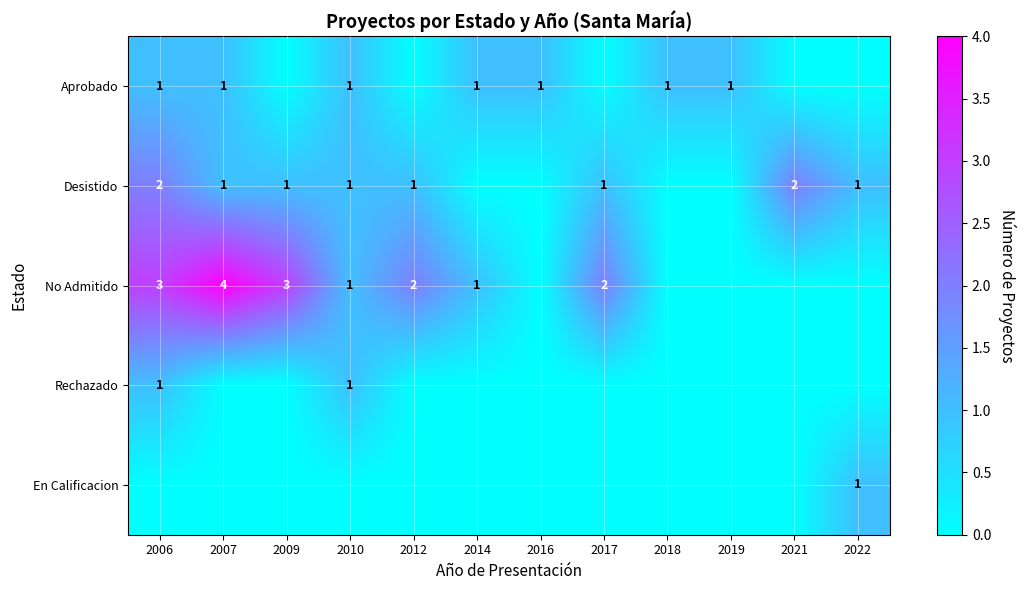

Which has a higher value, 2009 or 2014?

2014